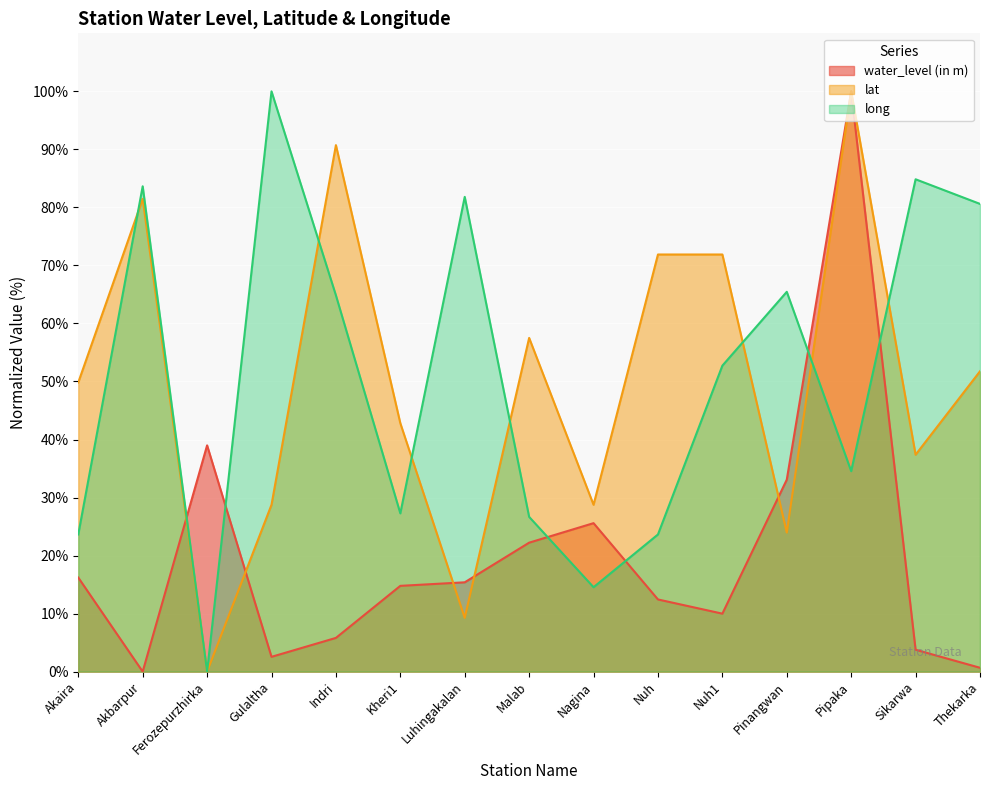

True or false: water_level (in m) has a value of 37.1 at Nagina.

False